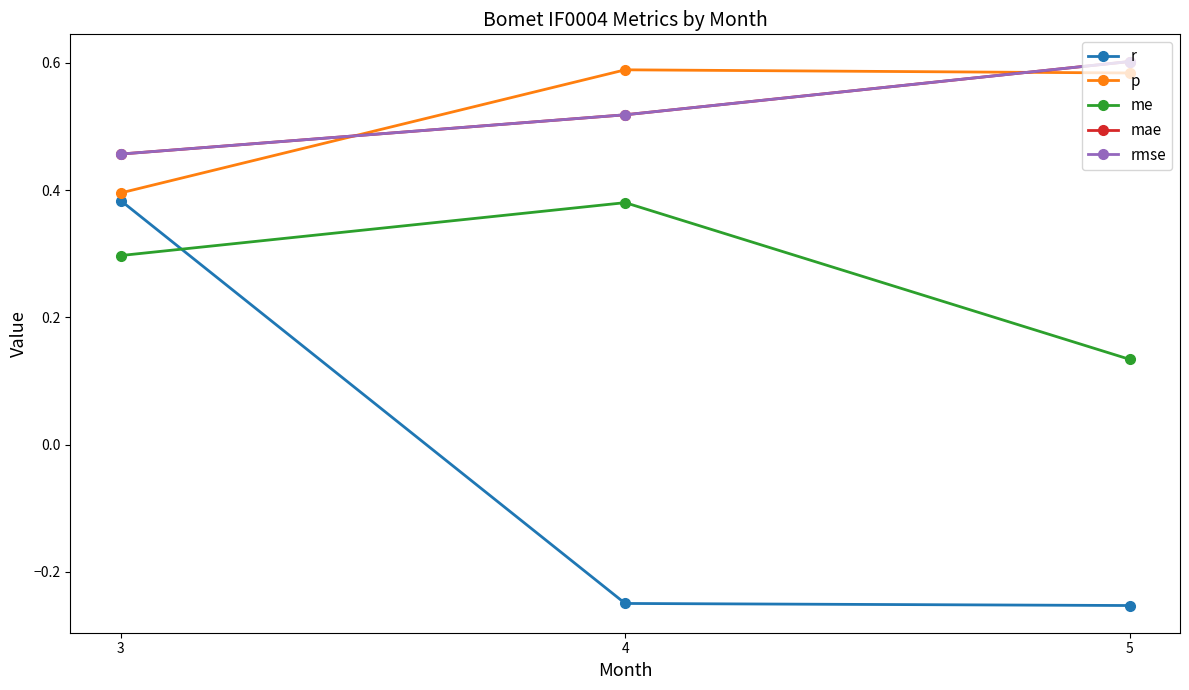

What is the value of the r point at the 2nd from the left?

-0.2